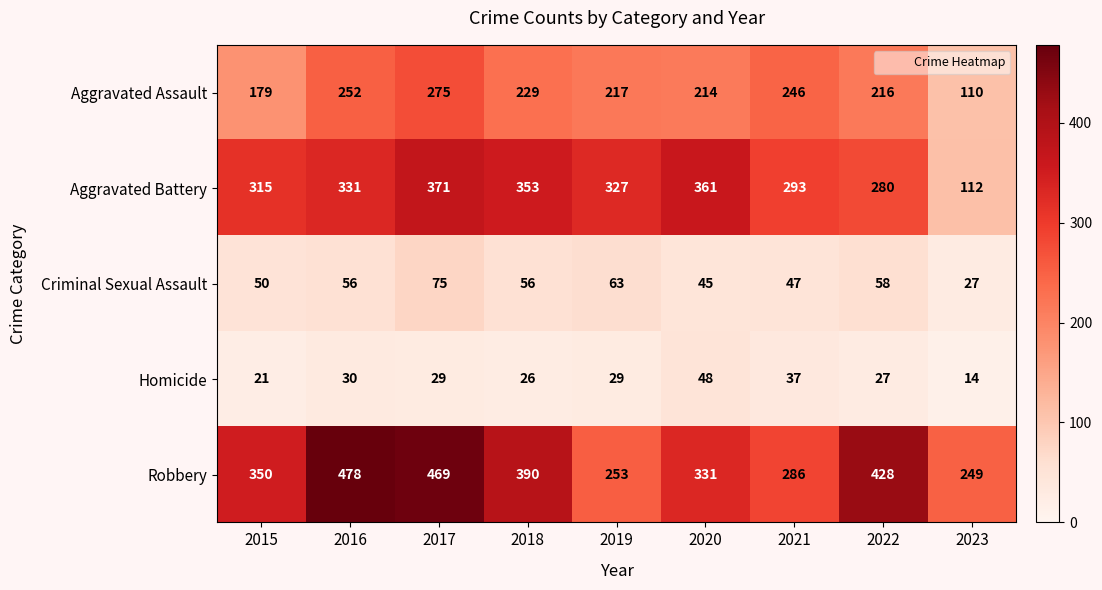

The value of Robbery at 2020 is 331. True or false?

True